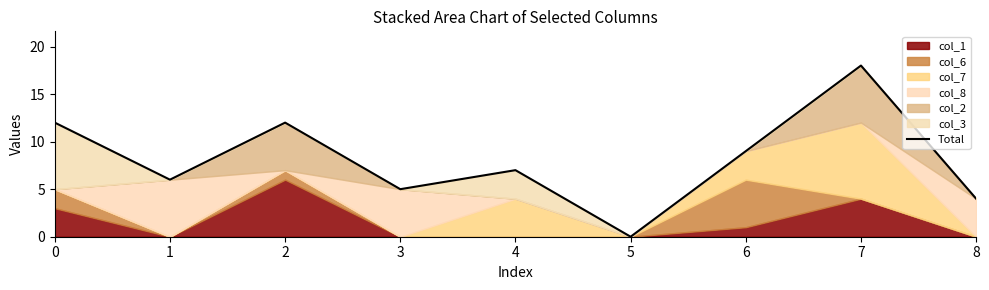

Rank the categories by value from lowest to highest.

5, 8, 3, 1, 4, 6, 0, 2, 7